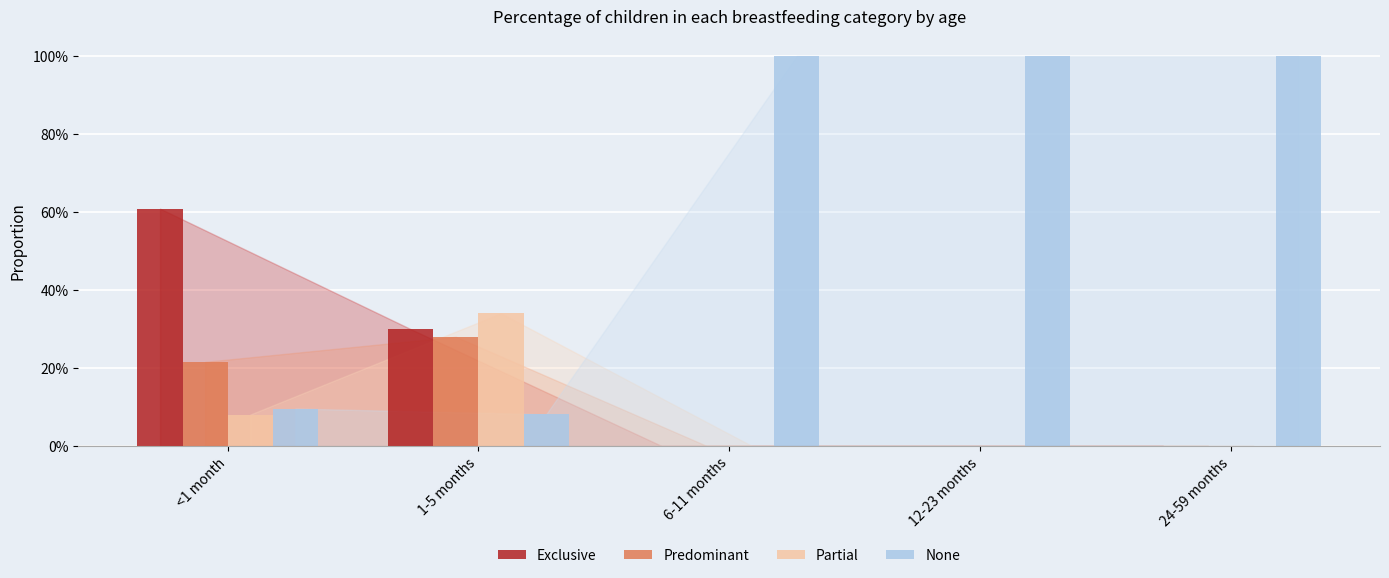

Reading left to right, transcribe all the data shown in this chart.

Exclusive: <1 month=0.6	1-5 months=0.3	6-11 months=0.0	12-23 months=0.0	24-59 months=0.0
Predominant: <1 month=0.2	1-5 months=0.3	6-11 months=0.0	12-23 months=0.0	24-59 months=0.0
Partial: <1 month=0.1	1-5 months=0.3	6-11 months=0.0	12-23 months=0.0	24-59 months=0.0
None: <1 month=0.1	1-5 months=0.1	6-11 months=1.0	12-23 months=1.0	24-59 months=1.0